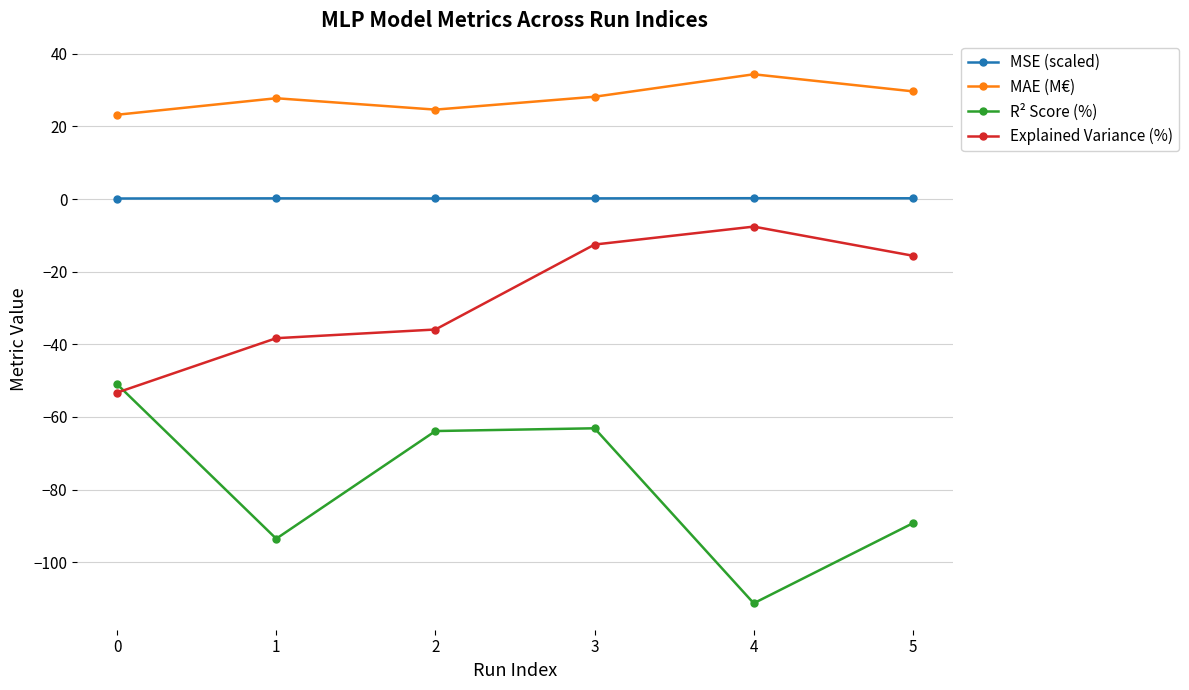

Is this an area chart (filled region under the line)?

No